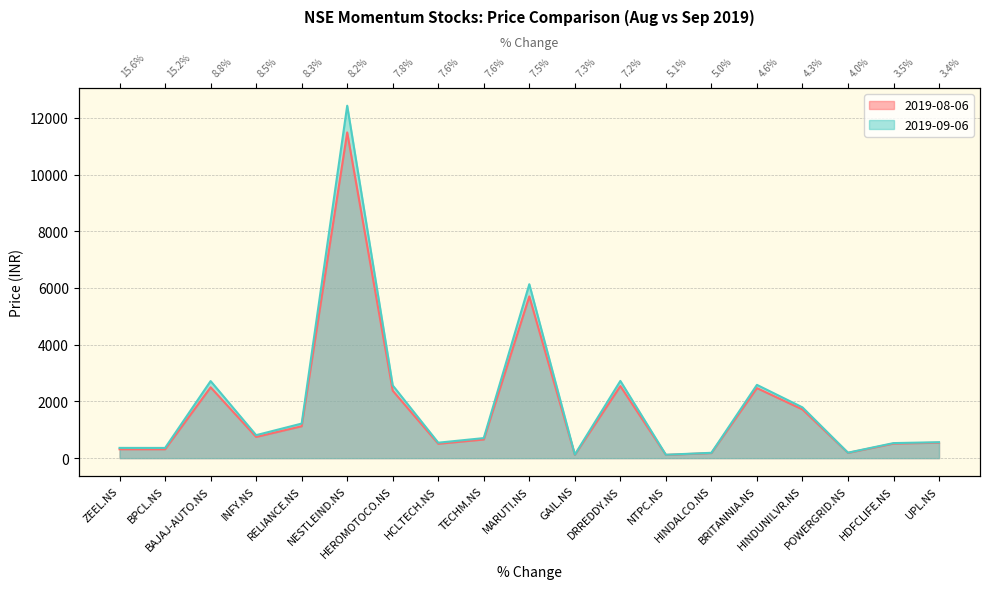

Which series has the widest spread of values?

2019-09-06